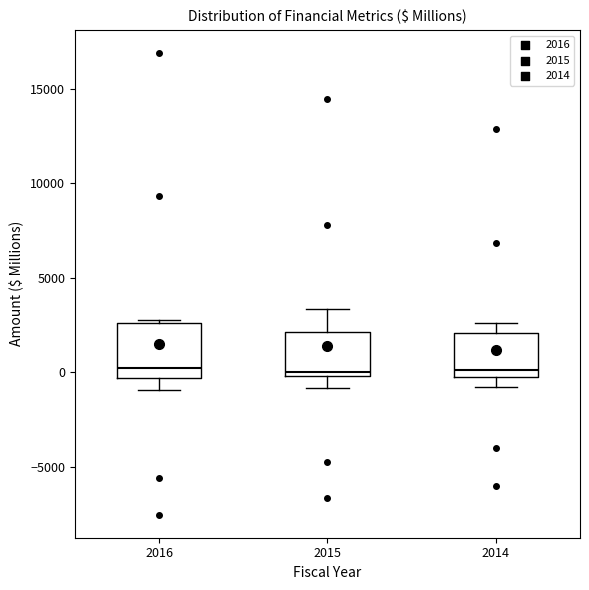

Which box is the tallest, from its lower edge to its upper edge?

2016